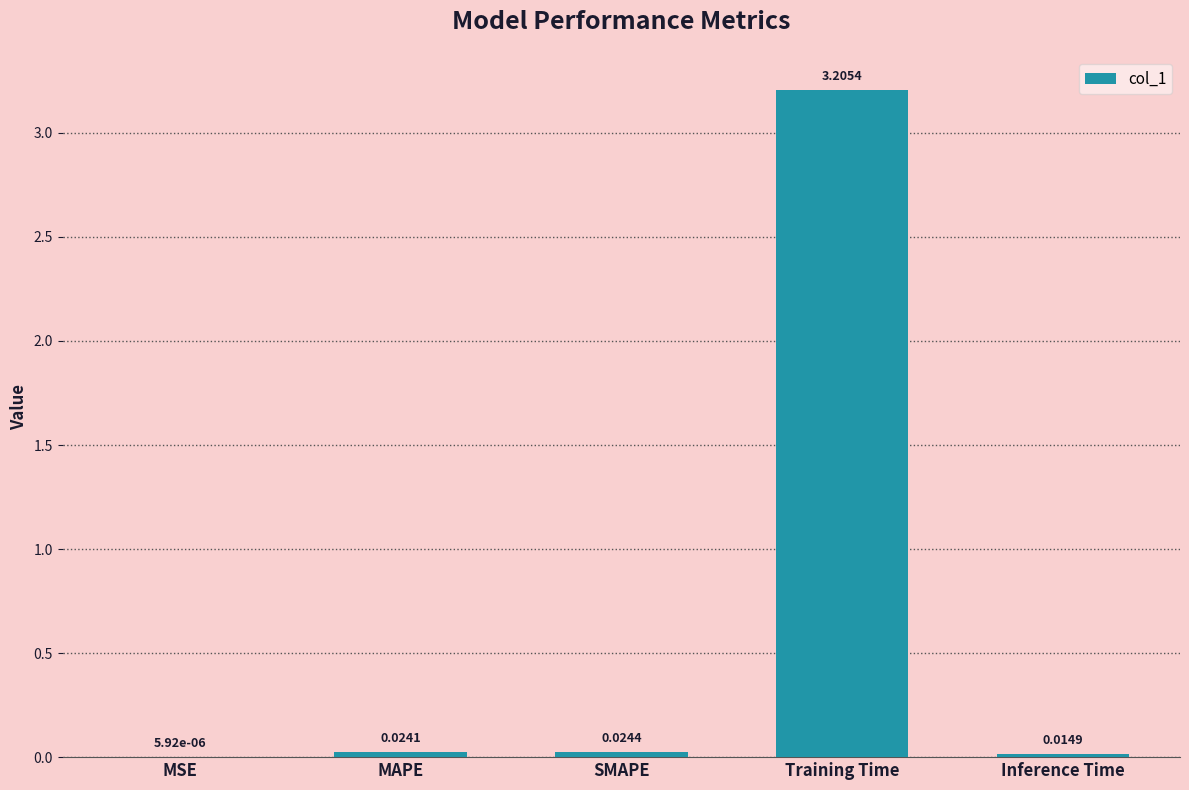

Which has a higher value, Training Time or MSE?

Training Time